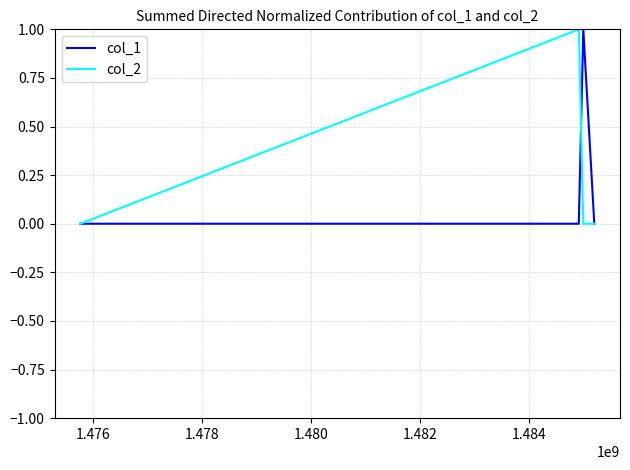

How many interior local peaks does the col_2 series have?

1